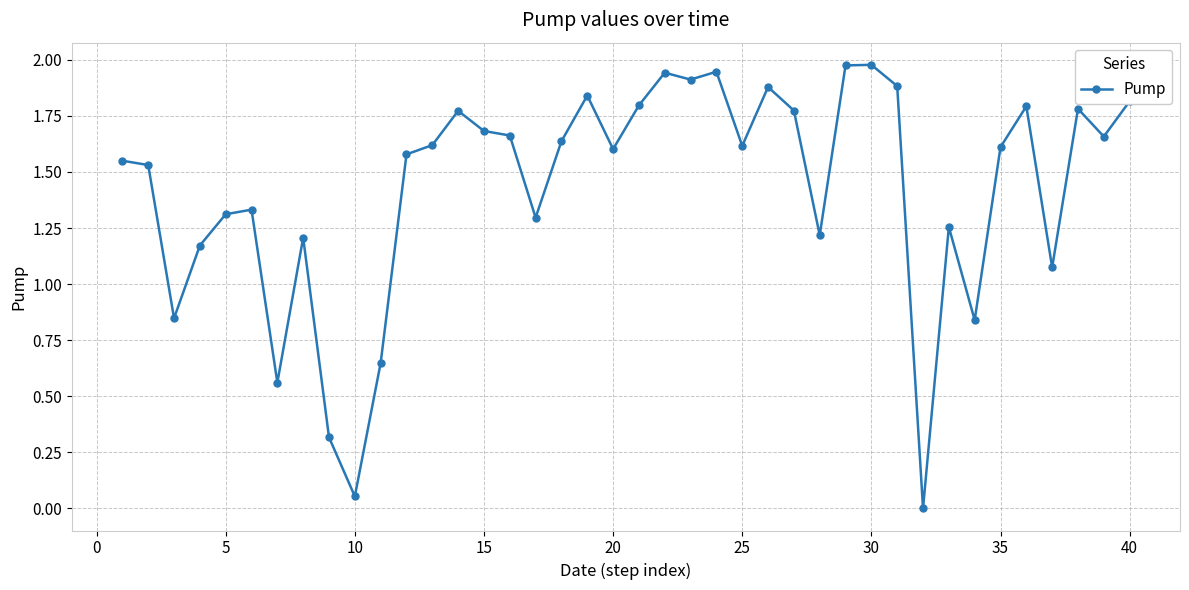

What is the average value?

1.4